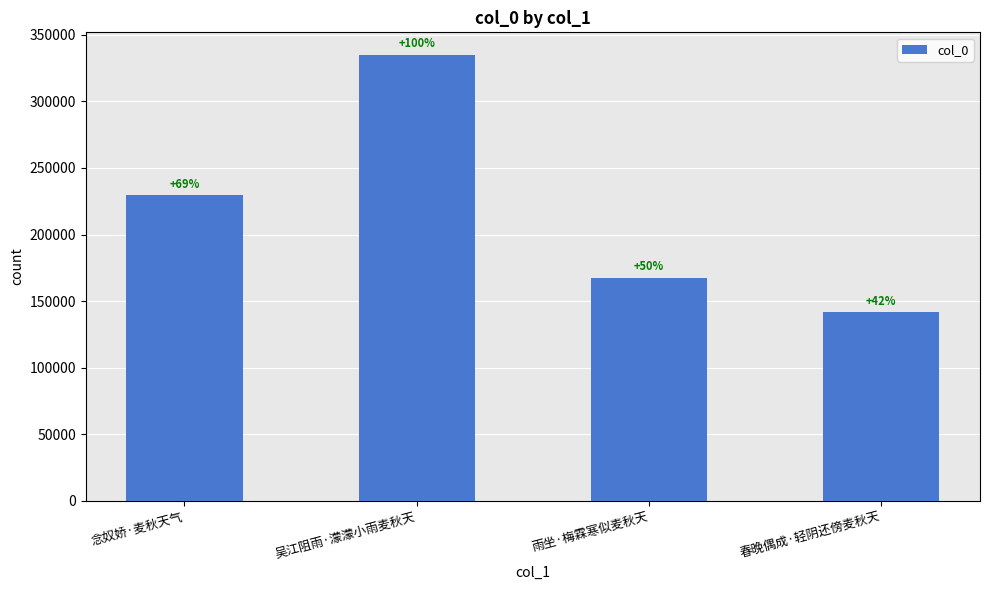

Read the value at 雨坐·梅霖寒似麦秋天, to the nearest 10.

167390